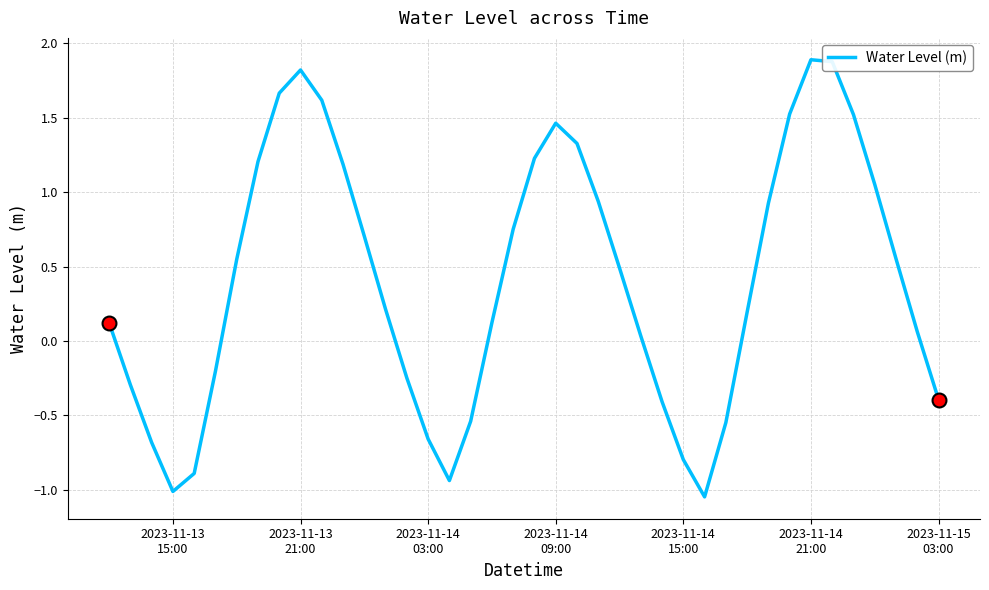

What is the difference between the maximum and minimum values?

2.9